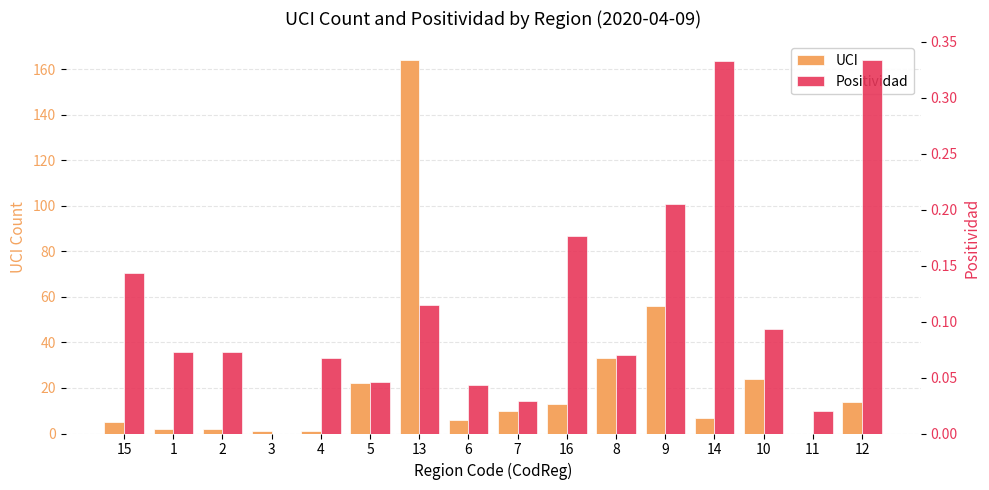

Rank the categories by UCI value from highest to lowest.

13, 9, 8, 10, 5, 12, 16, 7, 14, 6, 15, 1, 2, 3, 4, 11